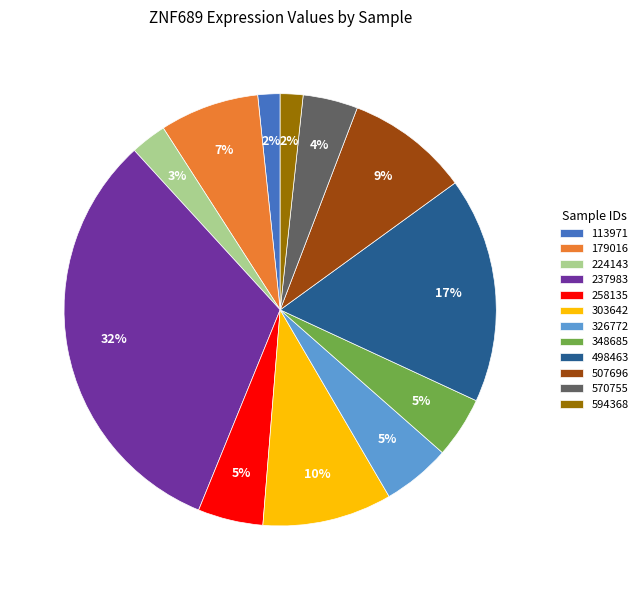

What percentage is the 498463 slice, to the nearest percent?

17%